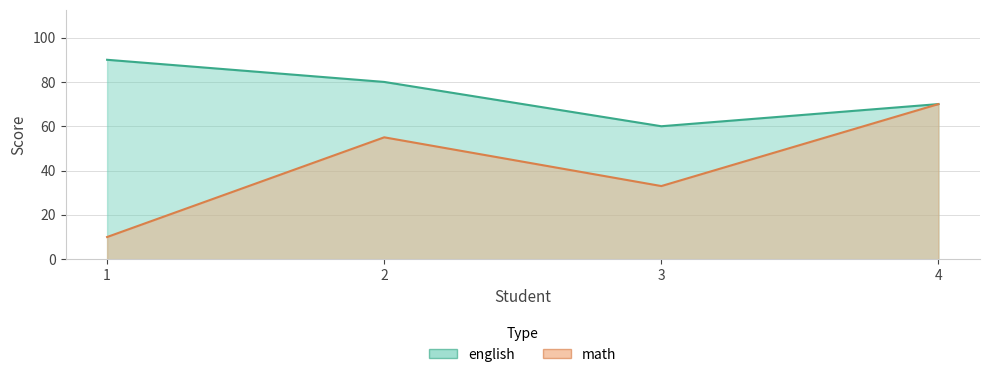

What are all the series names shown in the legend?

english, math